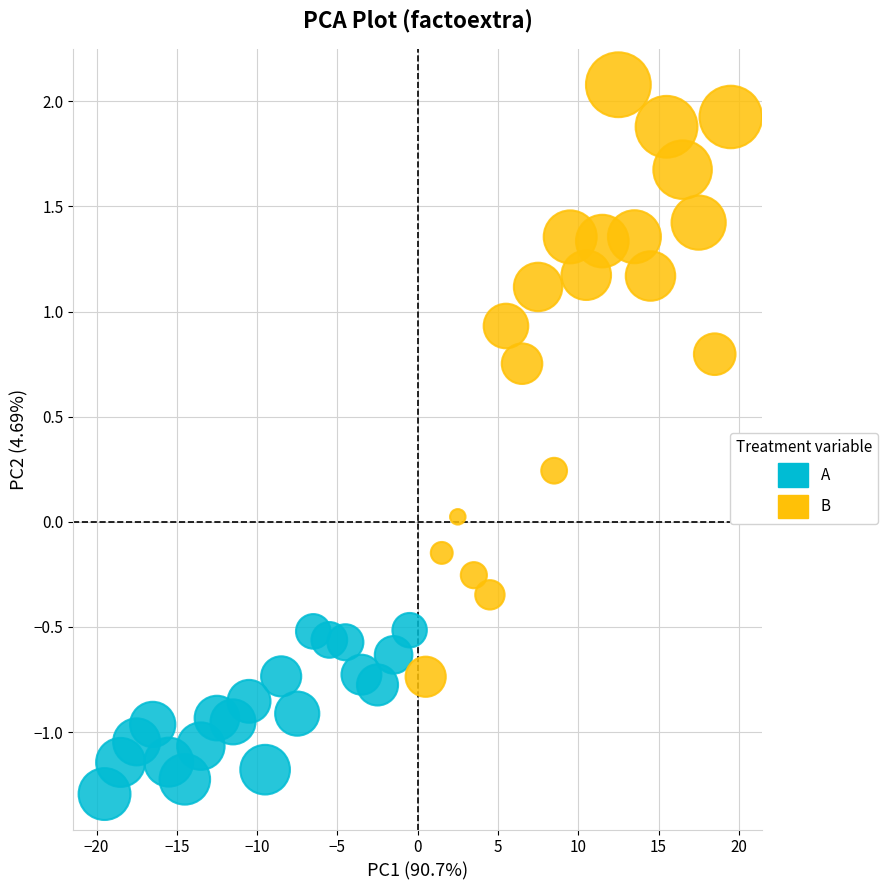

Which series has the largest Y range (max minus min)?

B